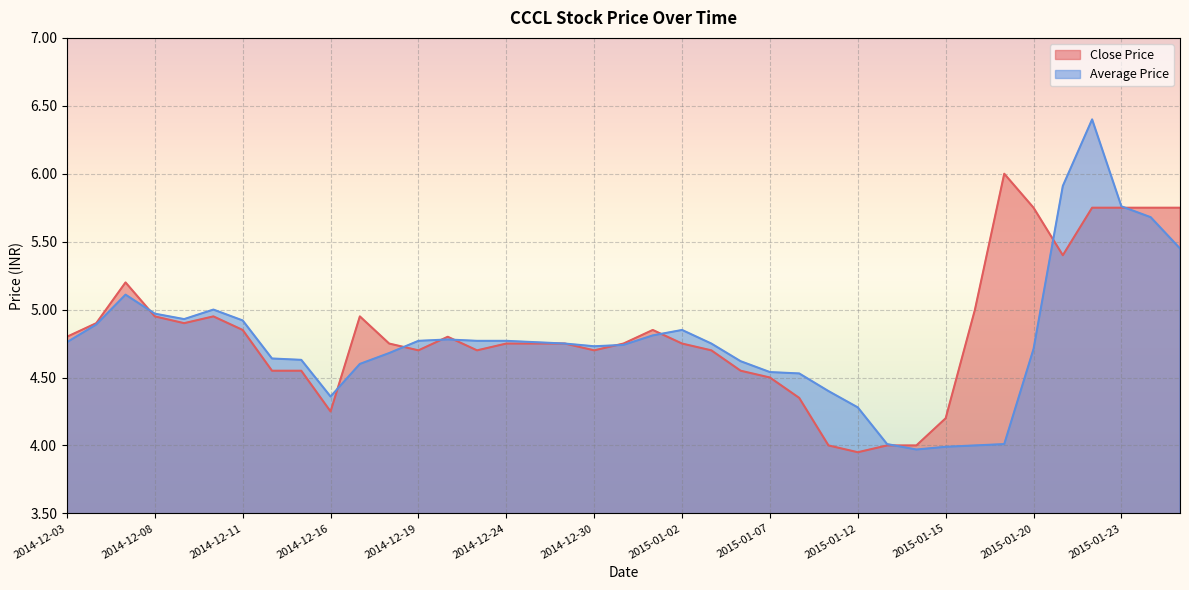

At which label does Average Price first exceed 4?

2014-12-03